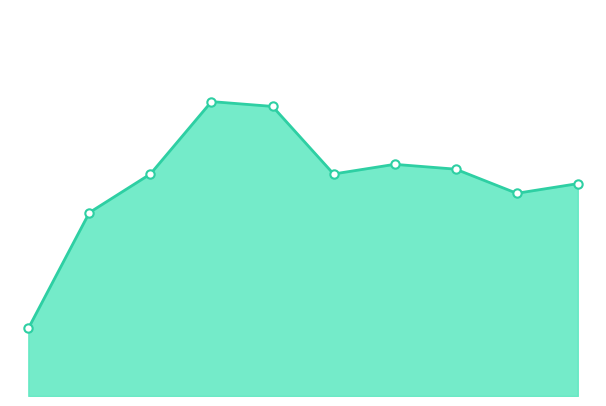

How many data points are above 46?

4